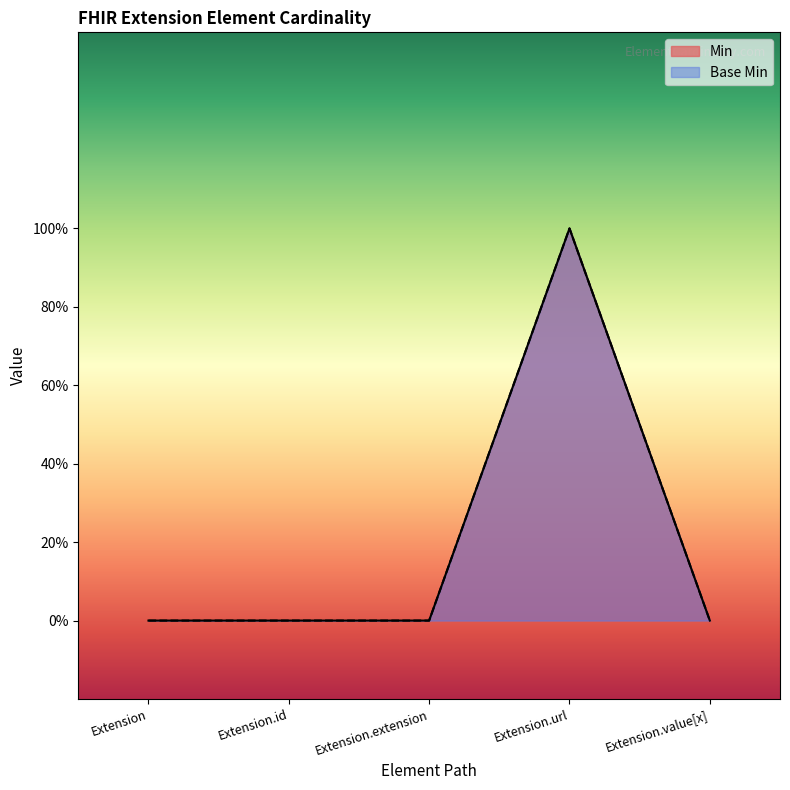

Between Extension.url and Extension.value[x], which series saw the biggest shift?

Min